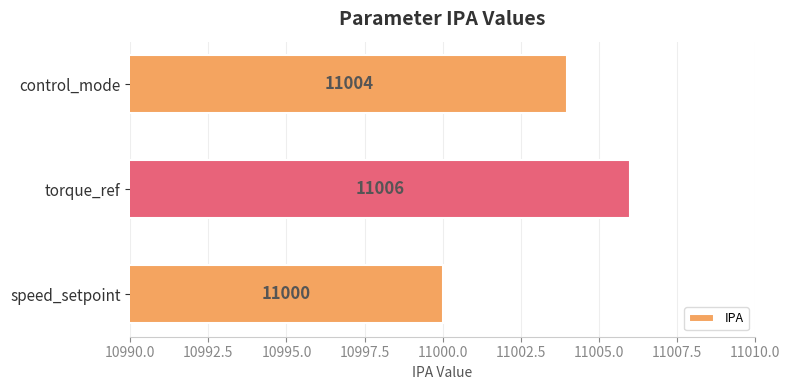

What is the change in value from speed_setpoint to control_mode?

+4